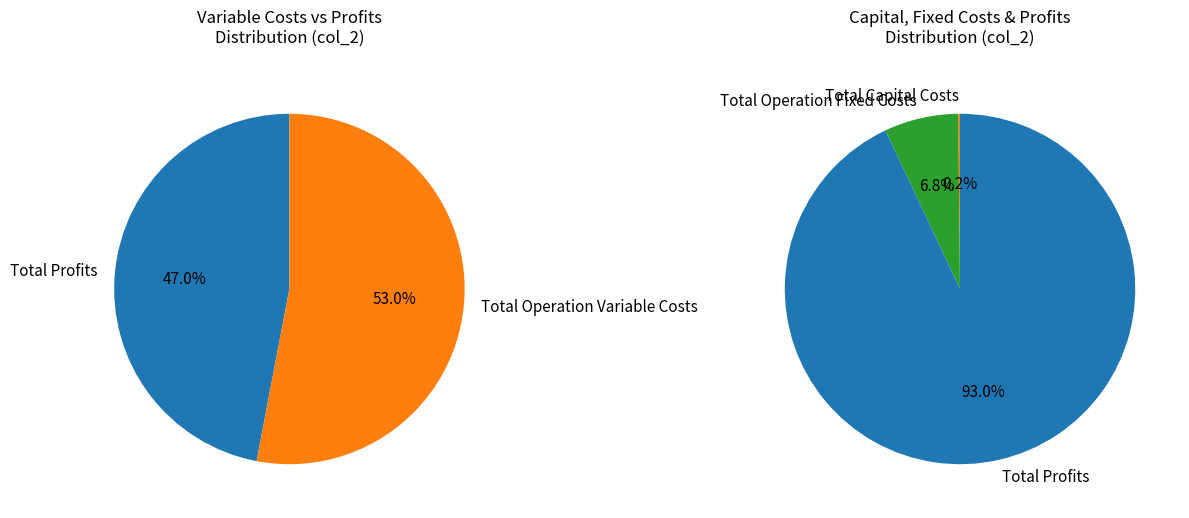

Rank the categories by value from highest to lowest.

Total Operation Variable Costs, Total Profits, Total Operation Fixed Costs, Total Capital Costs